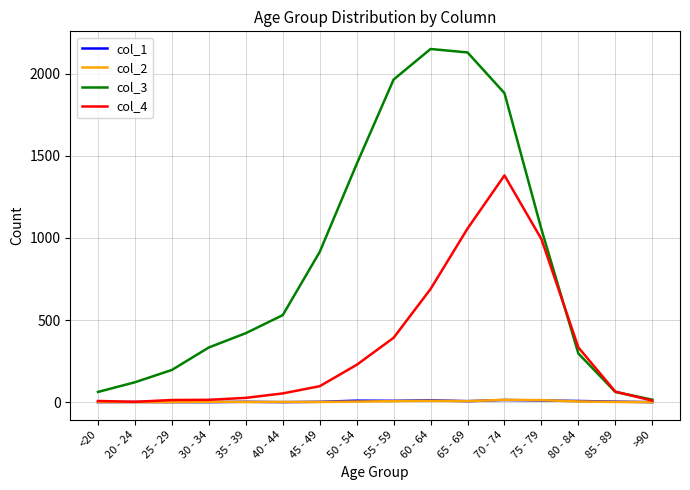

Is the value of col_3 at <20 greater than the value of col_2 at 65 - 69?

Yes